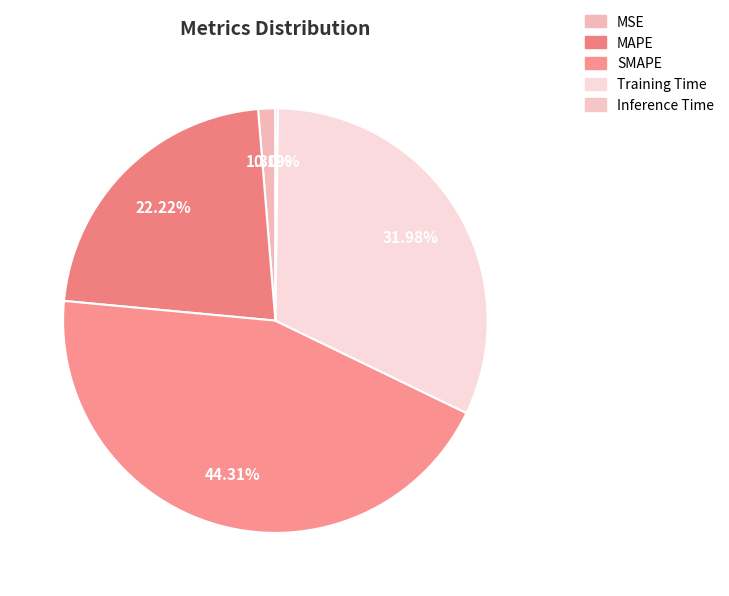

To the nearest percent, what portion does MSE represent?

1%